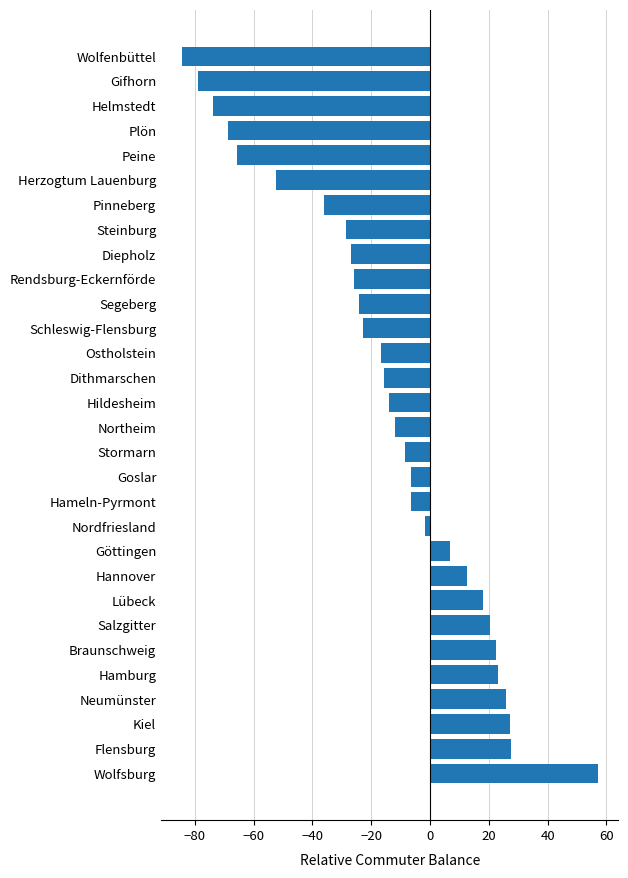

What is the difference between the maximum and minimum values?

141.4